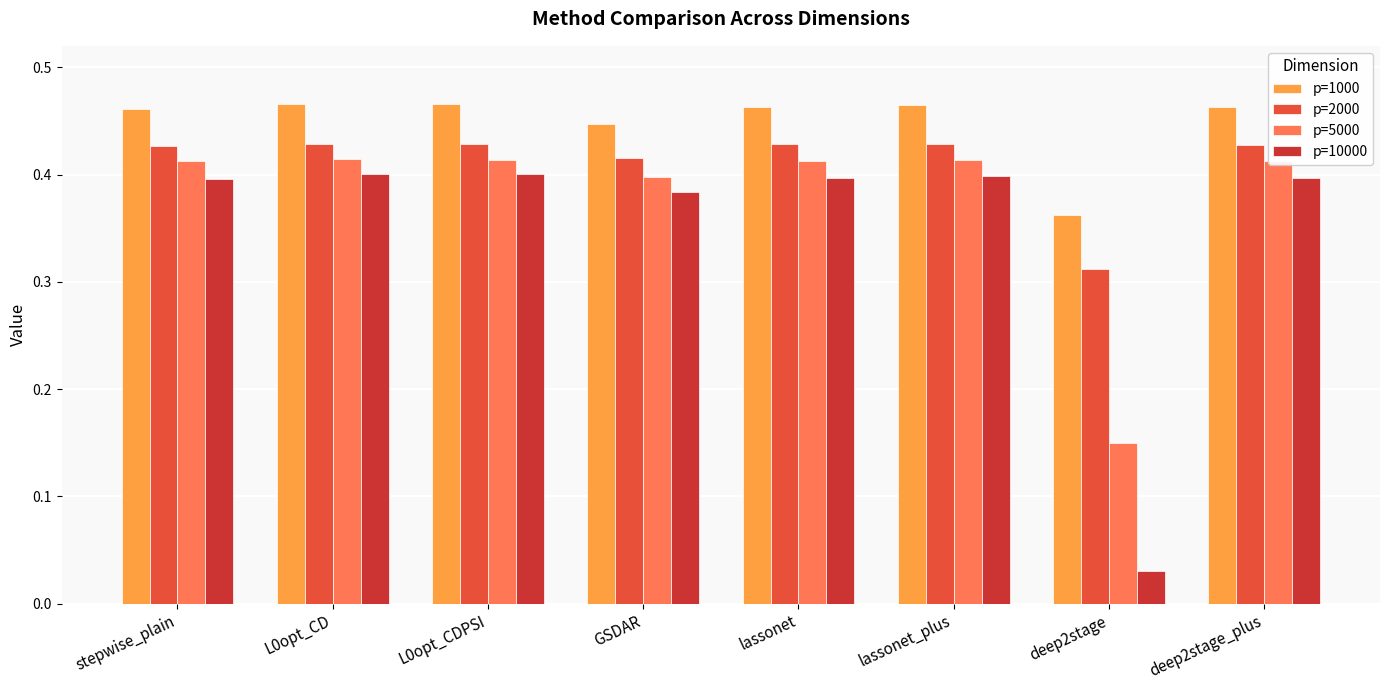

Is the value of p=1000 at lassonet greater than the value of p=2000 at lassonet?

Yes